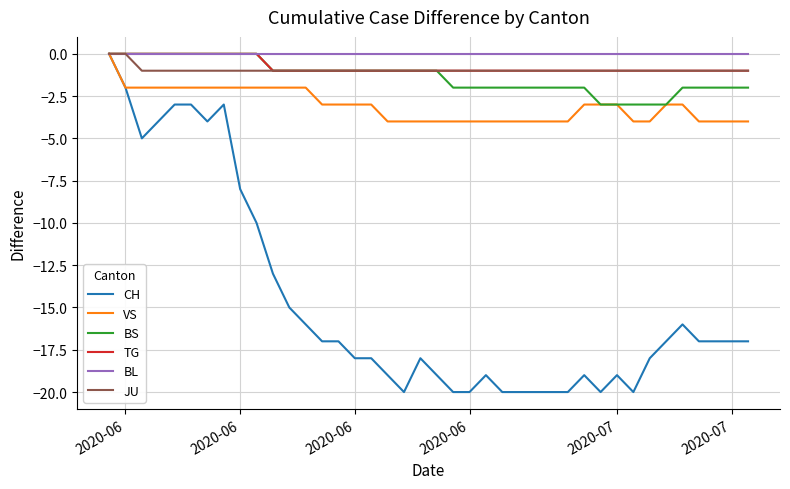

What is the lowest value of the BS series?

-3